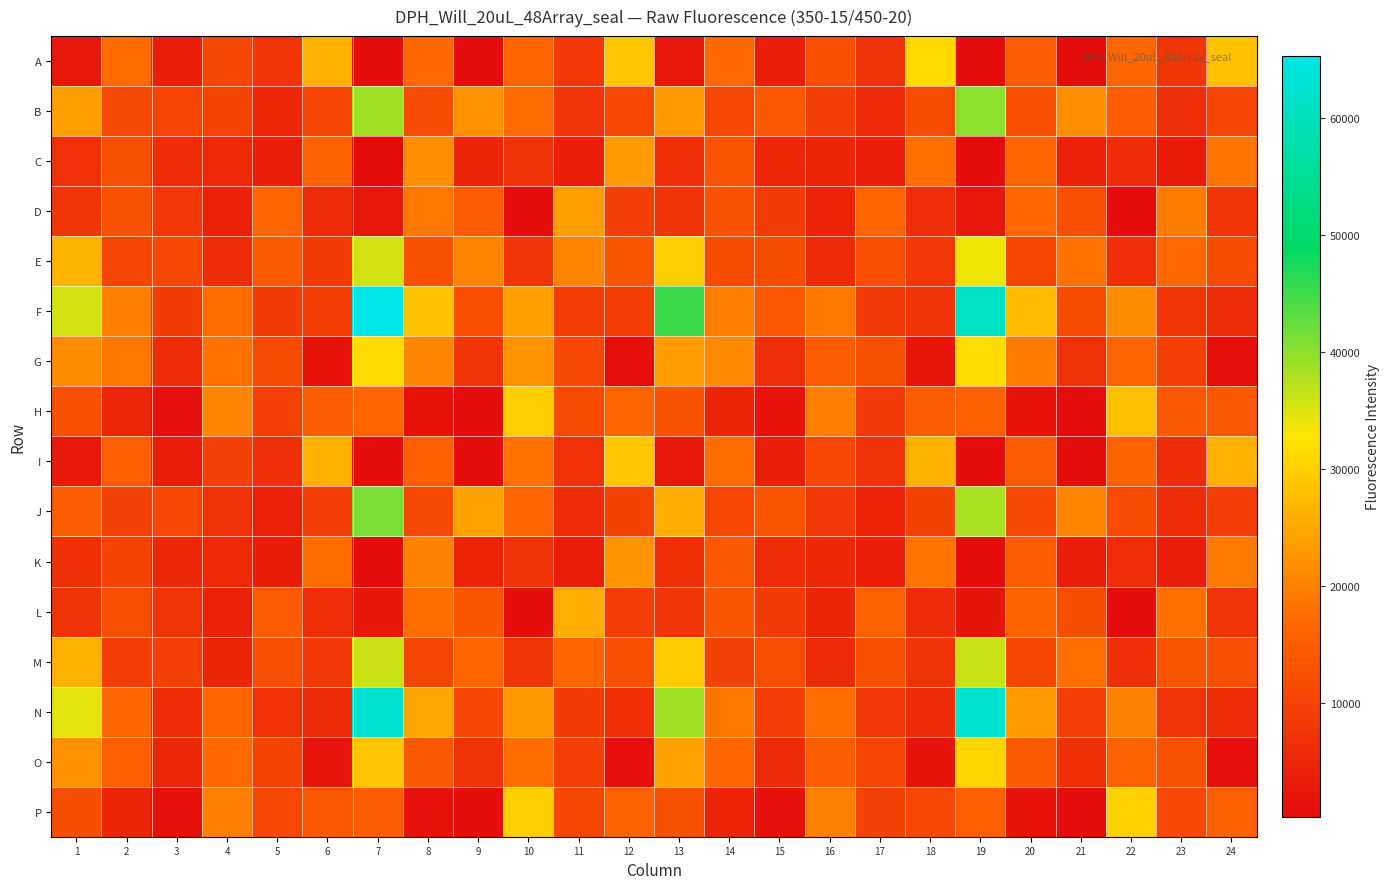

What is the spread (max minus min) of values at 14?

16588